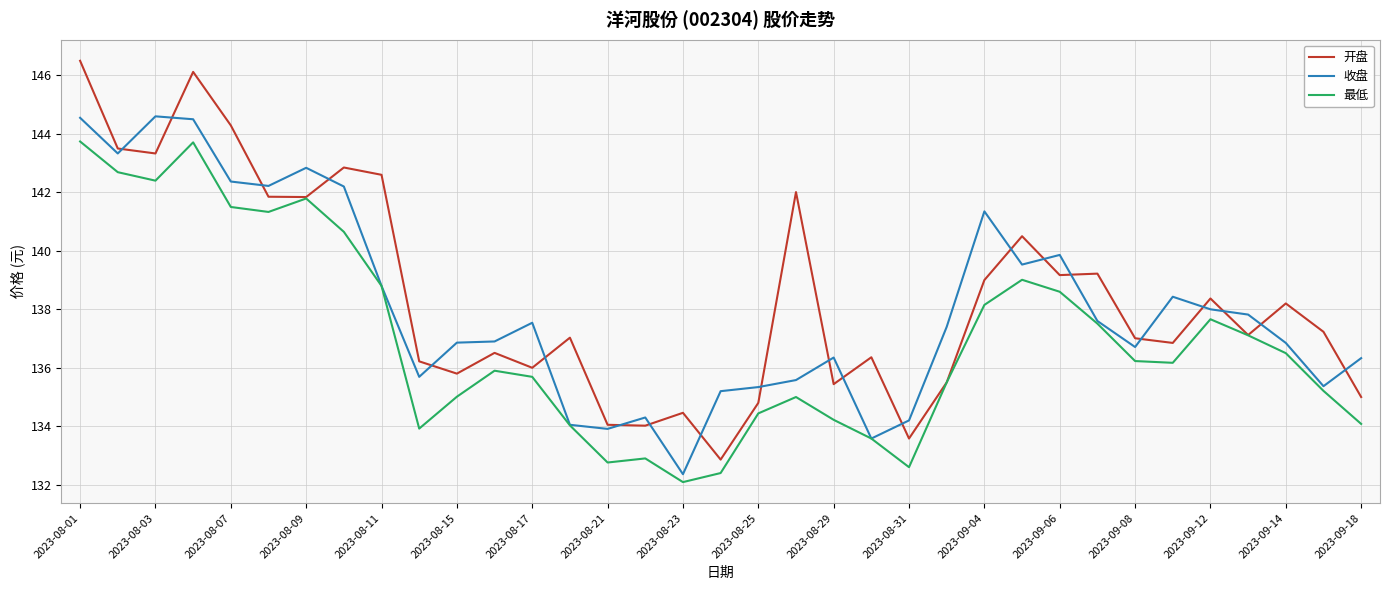

Rank the series by their maximum value, from lowest to highest.

最低, 收盘, 开盘